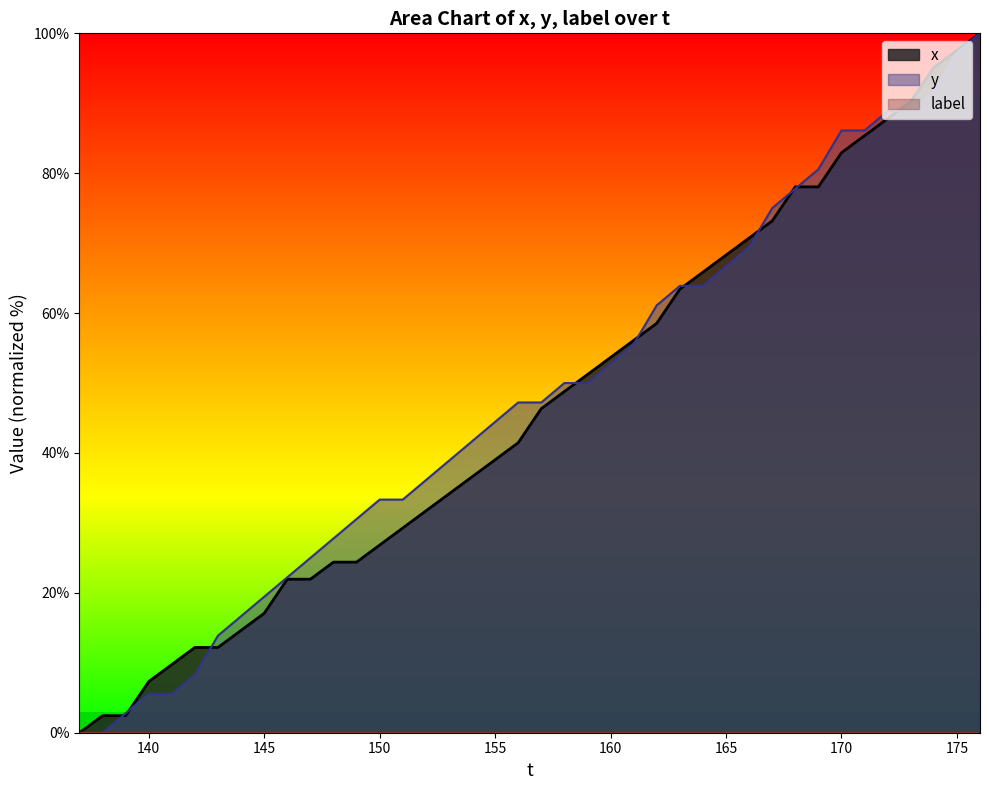

What is the total value across all series at 143?

26.1